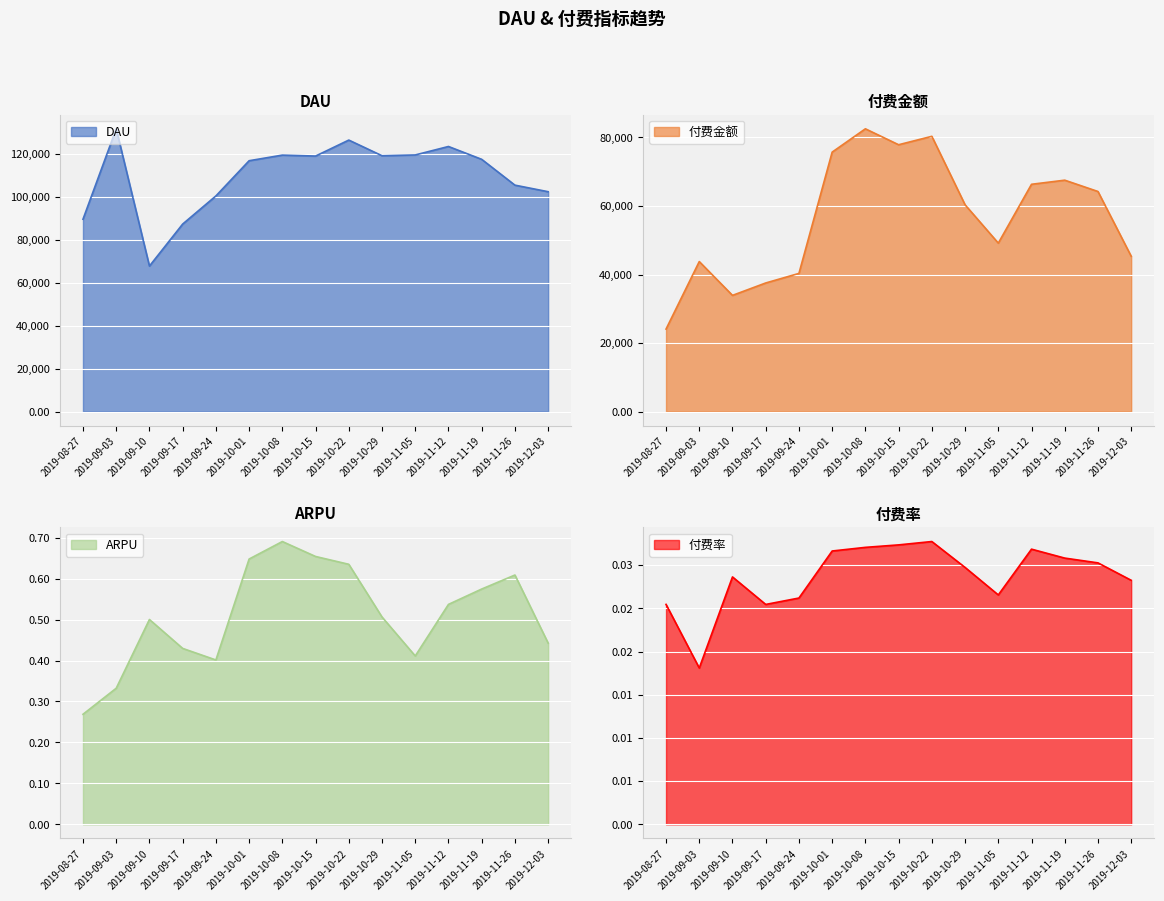

The 付费金额 series shows 108118.9 at 2019-11-26. True or false?

False